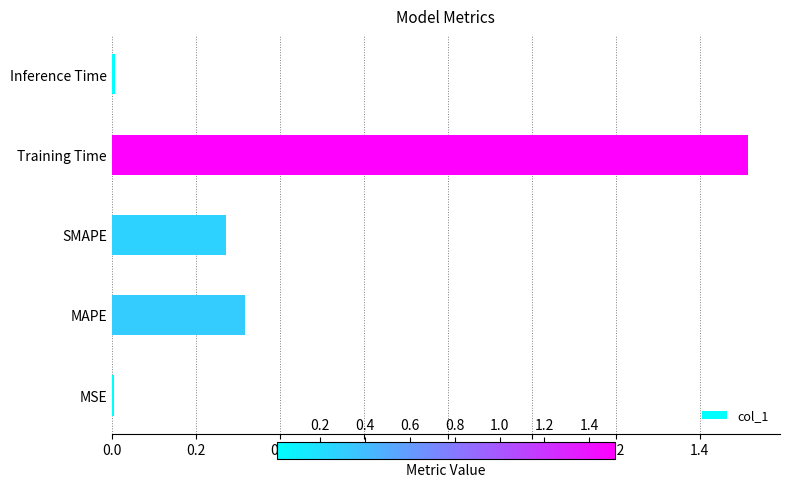

The value at Training Time is 0.4. True or false?

False